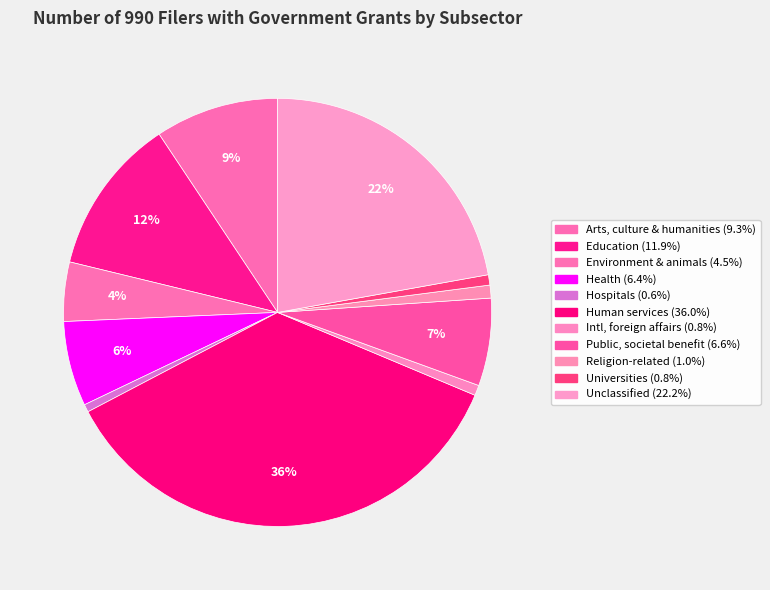

How many segments does this pie chart have?

11